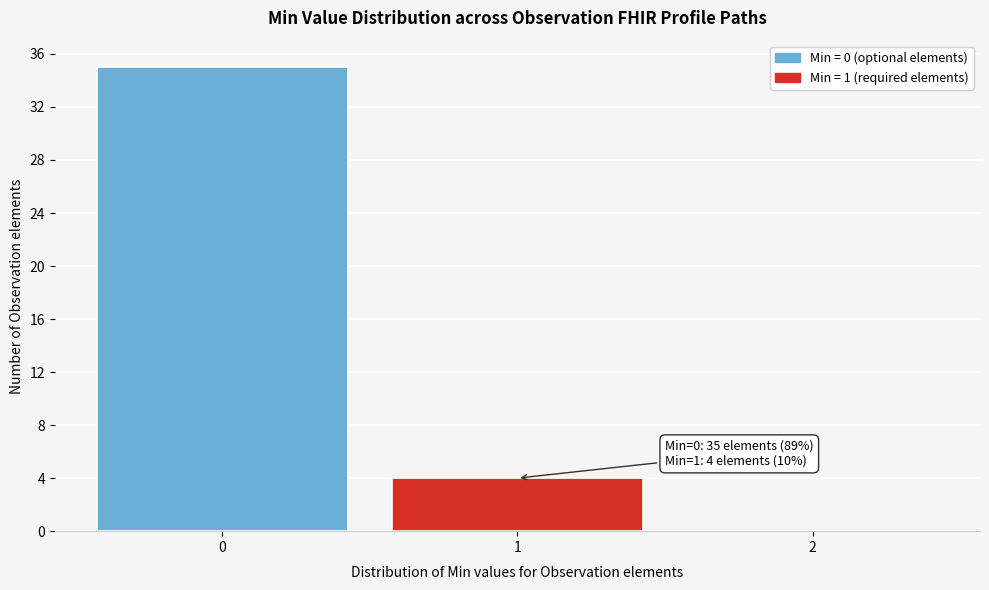

Reading left to right, list all the values displayed in this chart.

0=35	1=4	2=0